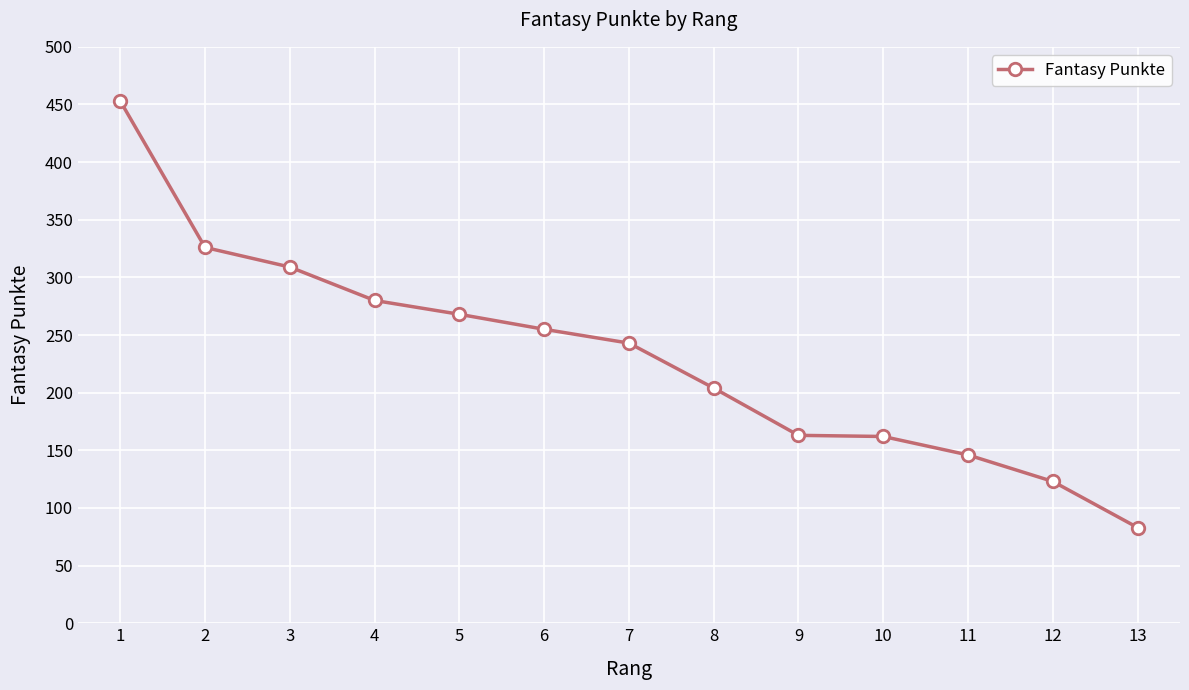

Is it true that the value at 8 is 81?

False